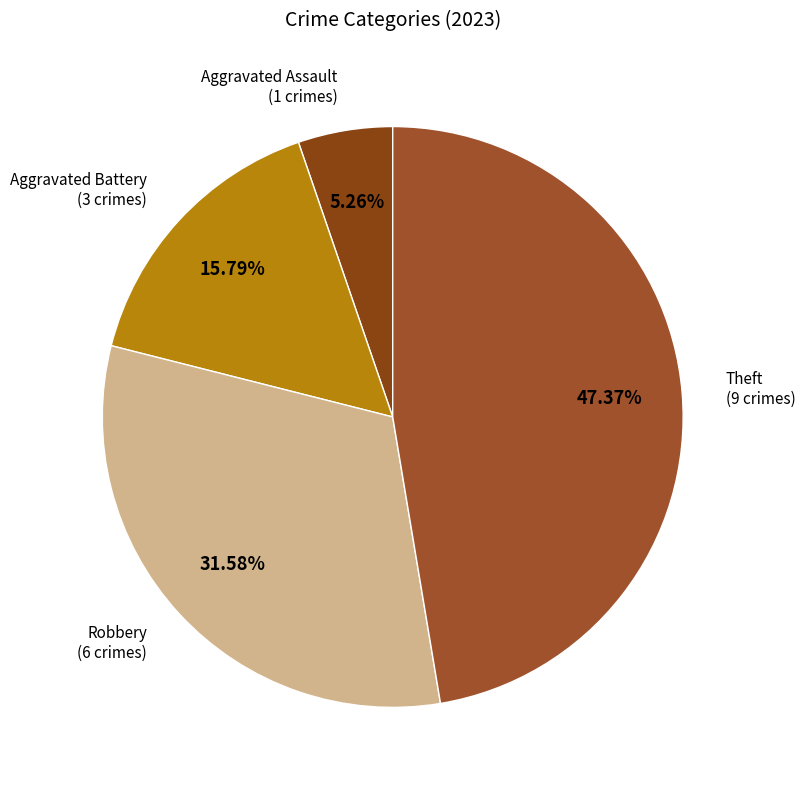

Count the number of slices in the pie.

4